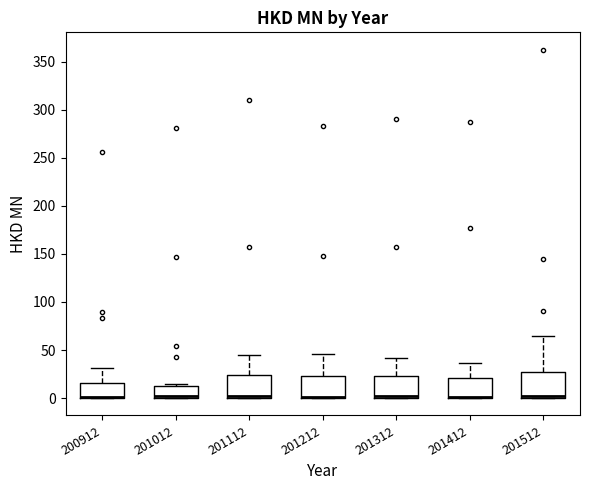

Reading left to right, read every box against the y-axis: the position of its median line, the range the box covers, and the ends of its whiskers. The values are not printed on the chart, so give them approximately, as read against the axis.

200912: median 0 (drawn on the box's lower edge), box 0 to 15, whiskers 0 to 30
201012: median 0 (just above the box's lower edge), box 0 to 15, whiskers 0 to 15 (just above the box's upper edge)
201112: median 0 (just above the box's lower edge), box 0 to 25, whiskers 0 to 45
201212: median 0 (drawn on the box's lower edge), box 0 to 25, whiskers 0 to 45
201312: median 0 (just above the box's lower edge), box 0 to 25, whiskers 0 to 40
201412: median 0 (drawn on the box's lower edge), box 0 to 20, whiskers 0 to 35
201512: median 0 (drawn on the box's lower edge), box 0 to 25, whiskers 0 to 65